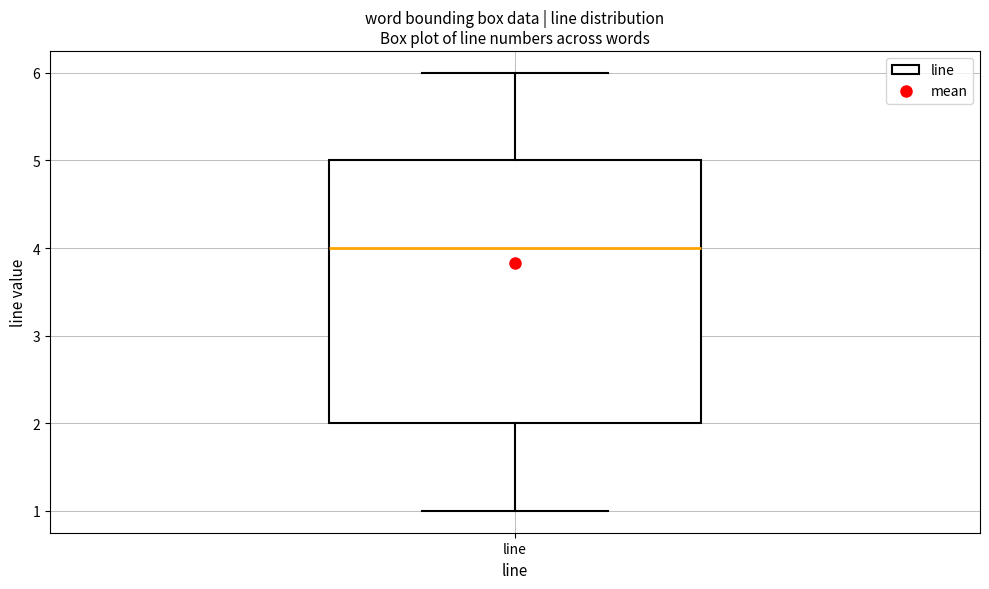

Transcribe this box plot: give where the median line is, the range the box spans, and where the two whiskers end, as read against the y-axis. The values are not printed on the chart, so give them approximately, as read against the axis.

median 4, box 2 to 5, whiskers 1 to 6